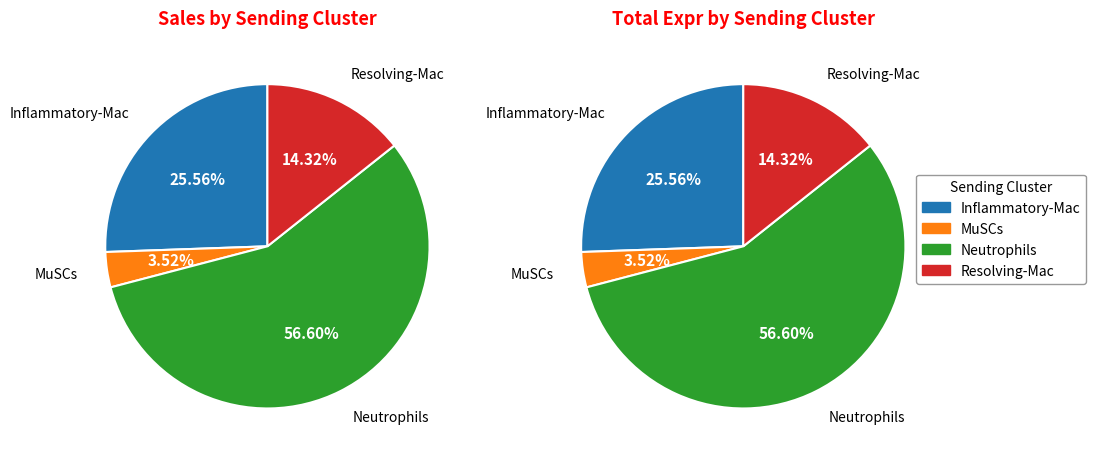

What is the largest slice in the pie chart?

Neutrophils